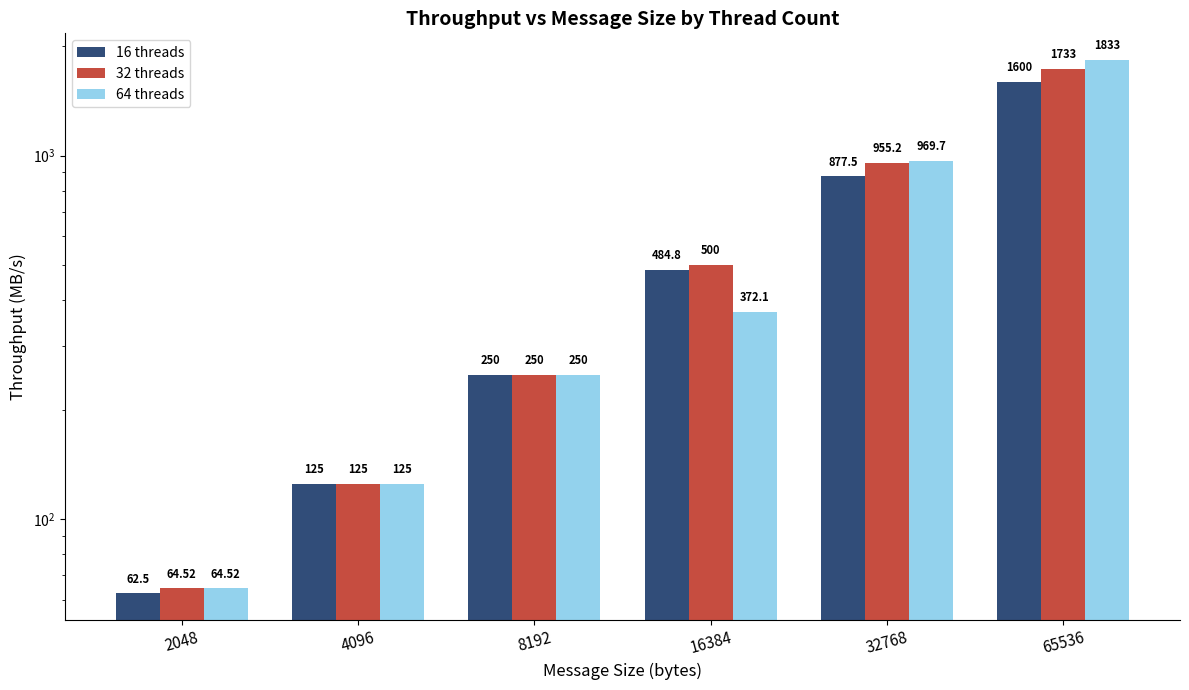

What is the value of the 16 threads bar at the 1st from the left?

62.5